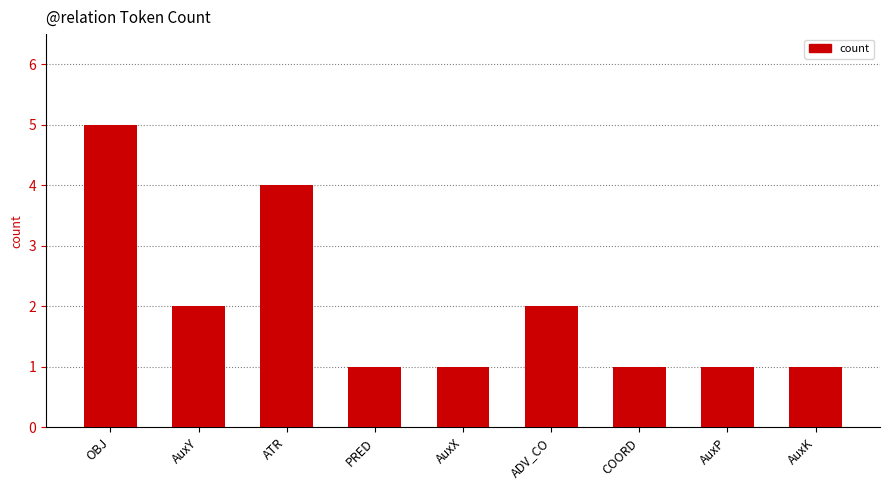

Approximately how many times larger is the value at AuxY compared to AuxX?

2.0